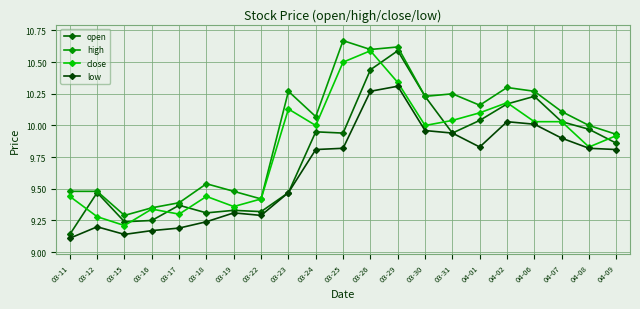

True or false: low and close intersect in this chart.

False